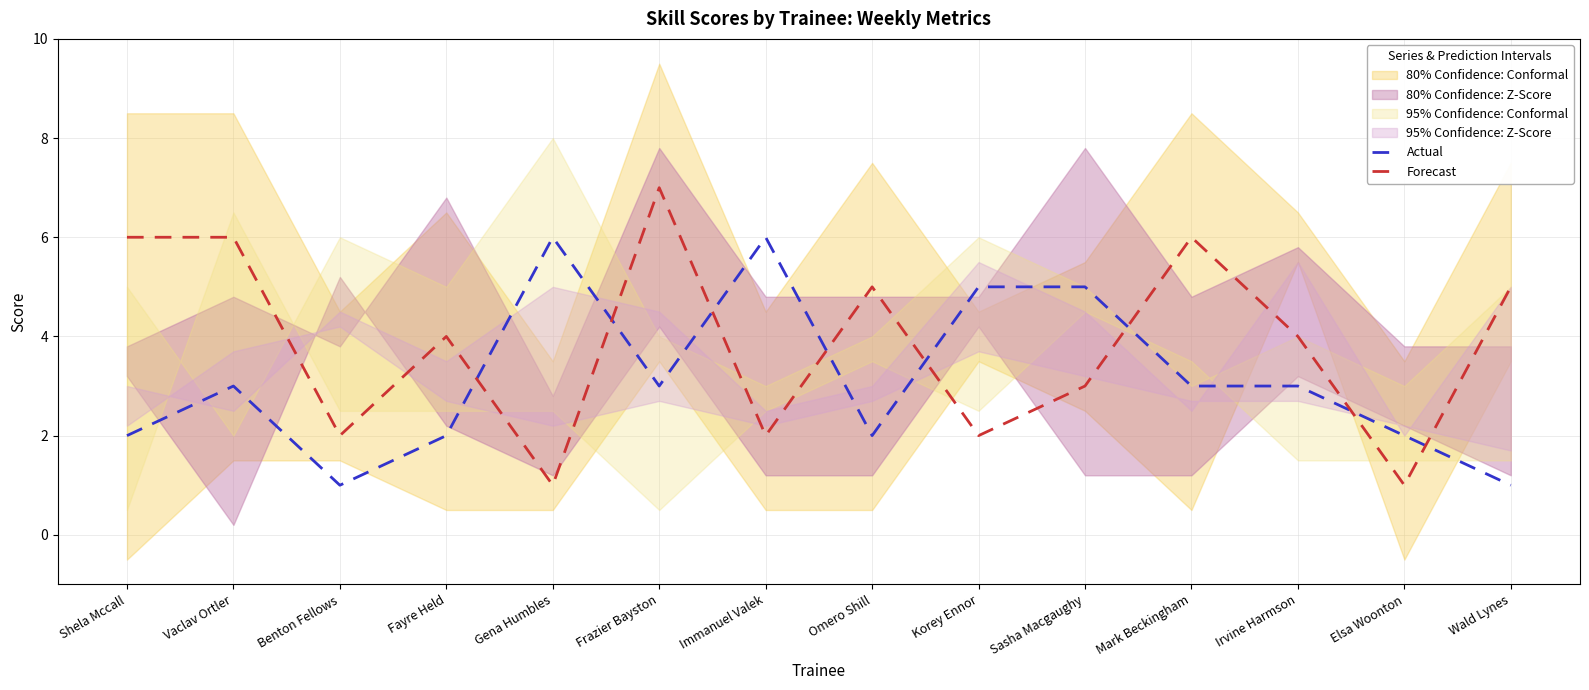

True or false: Actual has more than 2 points higher than both neighbors.

True